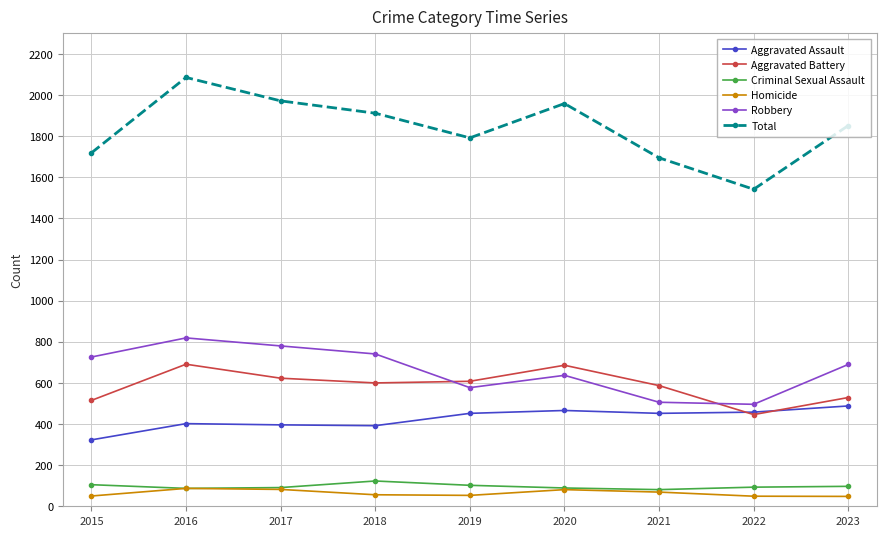

What is the difference between the highest and lowest values at 2021?

1626